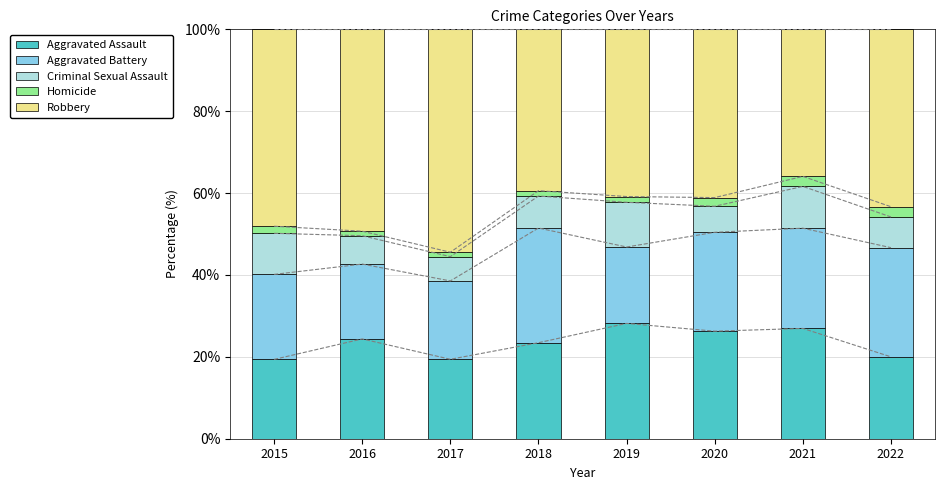

Where is Criminal Sexual Assault nearest to the value 8?

2018